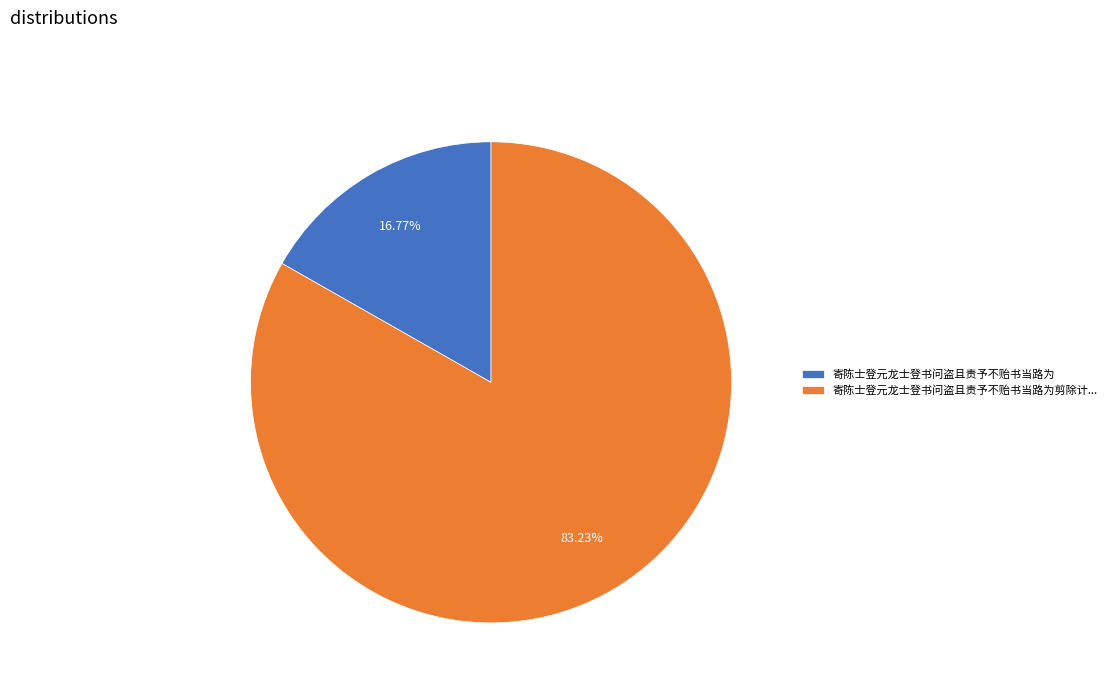

Rank the categories by value from lowest to highest.

寄陈士登元龙士登书问盗且责予不贻书当路为, 寄陈士登元龙士登书问盗且责予不贻书当路为剪除计...